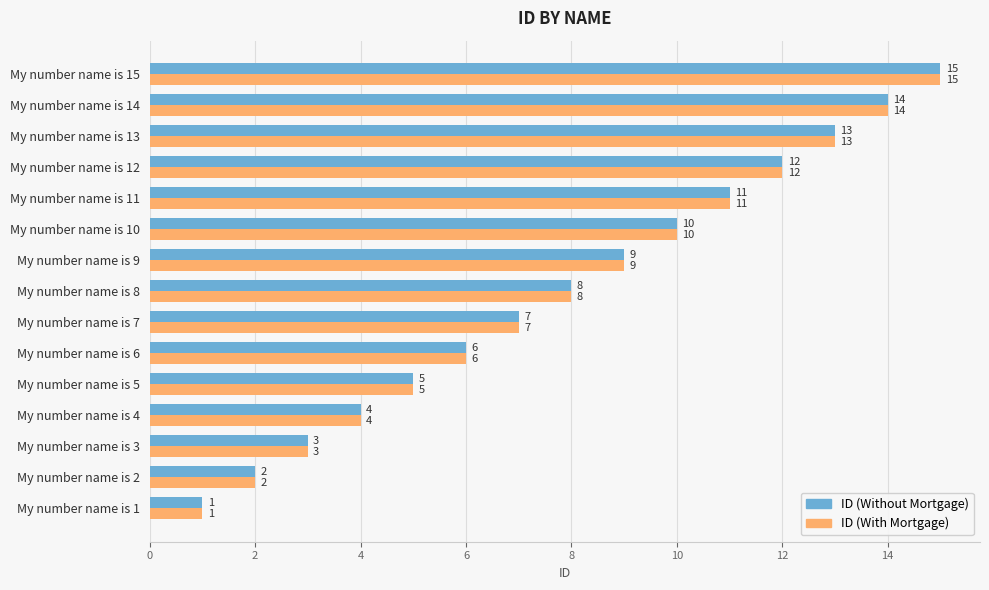

What value does the ID (With Mortgage) series have at My number name is 3?

3